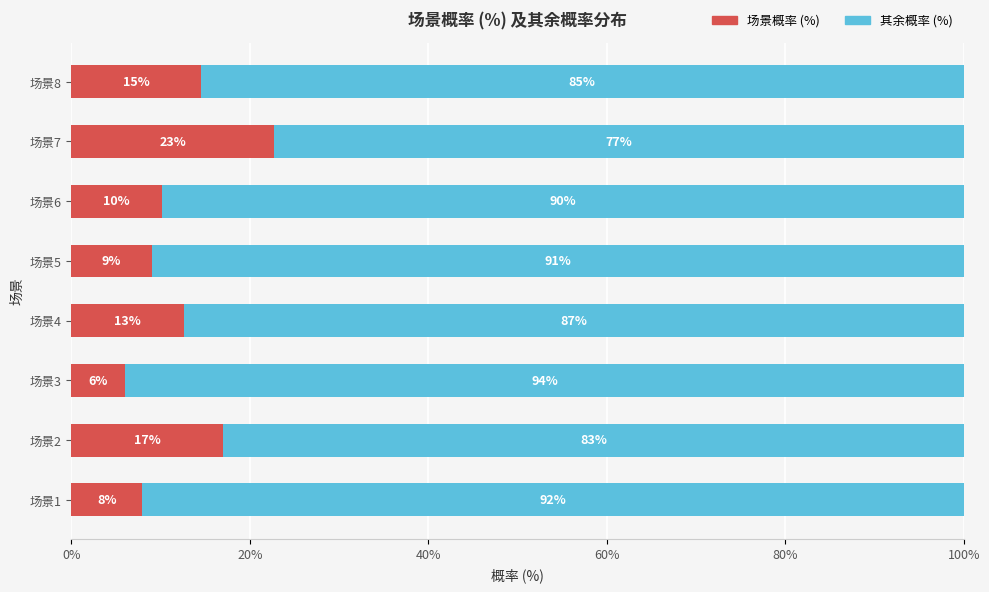

What is the difference between the second highest and minimum values in the 场景概率 (%) series?

11.0